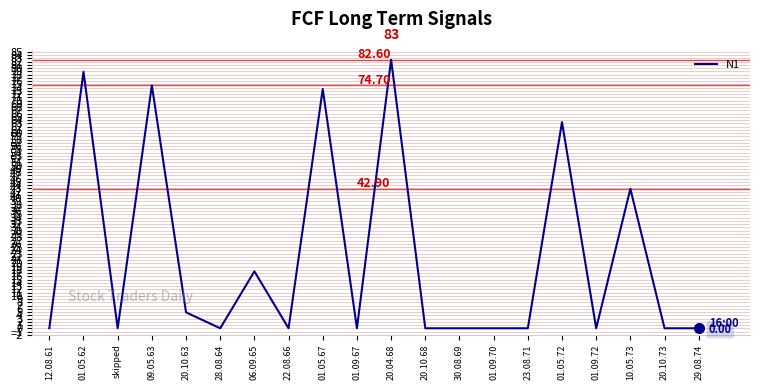

What is the greatest value displayed?

82.6